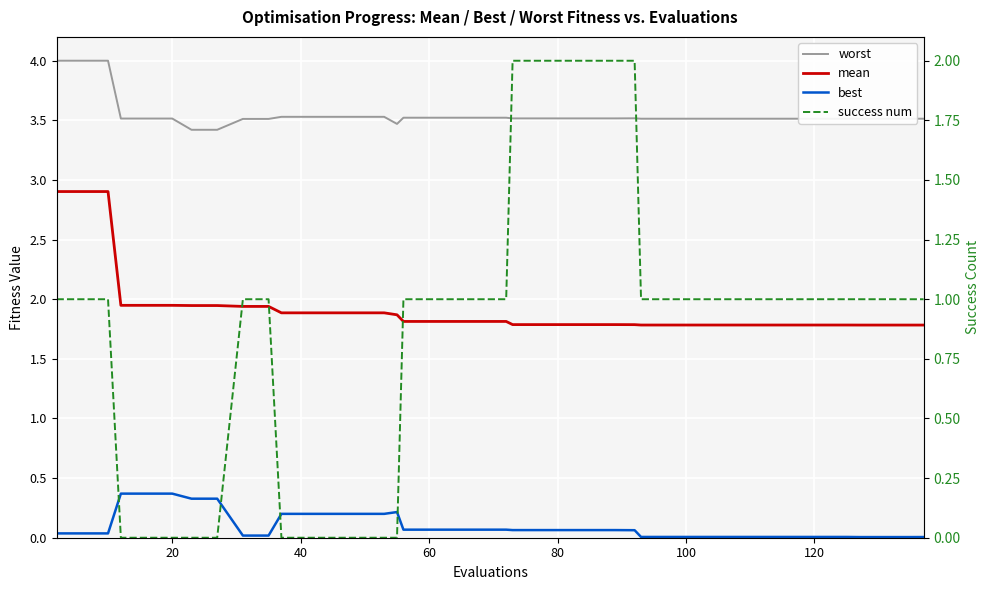

Reading left to right, what are all the values shown in this chart?

worst: 4.0	4.0	4.0	3.5	3.5	3.5	3.4	3.4	3.5	3.5	3.5	3.5	3.5	3.5	3.5	3.5	3.5	3.5	3.5	3.5	3.5	3.5	3.5	3.5	3.5	3.5	3.5	3.5	3.5	3.5	3.5	3.5	3.5	3.5	3.5	3.5	3.5	3.5	3.5	3.5
mean: 2.9	2.9	2.9	1.9	1.9	1.9	1.9	1.9	1.9	1.9	1.9	1.9	1.9	1.9	1.9	1.9	1.8	1.8	1.8	1.8	1.8	1.8	1.8	1.8	1.8	1.8	1.8	1.8	1.8	1.8	1.8	1.8	1.8	1.8	1.8	1.8	1.8	1.8	1.8	1.8
best: 0.0	0.0	0.0	0.4	0.4	0.4	0.3	0.3	0.0	0.0	0.2	0.2	0.2	0.2	0.2	0.2	0.1	0.1	0.1	0.1	0.1	0.1	0.1	0.1	0.1	0.1	0.1	0.0	0.0	0.0	0.0	0.0	0.0	0.0	0.0	0.0	0.0	0.0	0.0	0.0
success num: 1.0	1.0	1.0	0.0	0.0	0.0	0.0	0.0	1.0	1.0	0.0	0.0	0.0	0.0	0.0	0.0	1.0	1.0	1.0	1.0	1.0	2.0	2.0	2.0	2.0	2.0	2.0	1.0	1.0	1.0	1.0	1.0	1.0	1.0	1.0	1.0	1.0	1.0	1.0	1.0